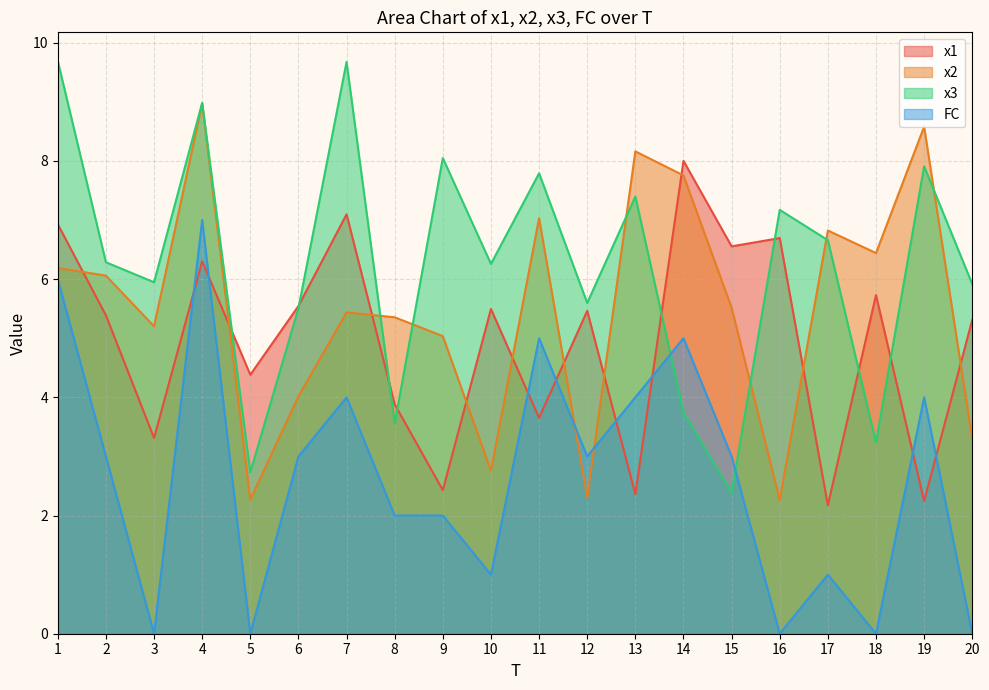

Count the number of categories in the chart.

20